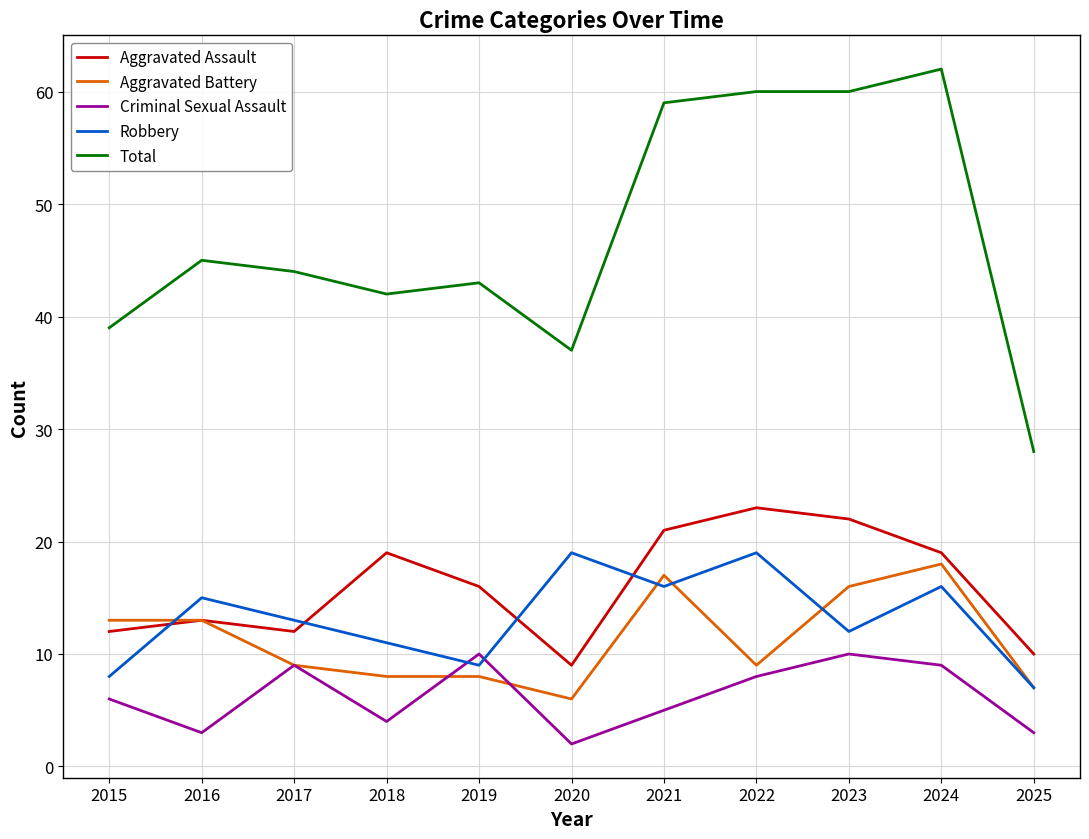

How many lines are shown in the chart?

5